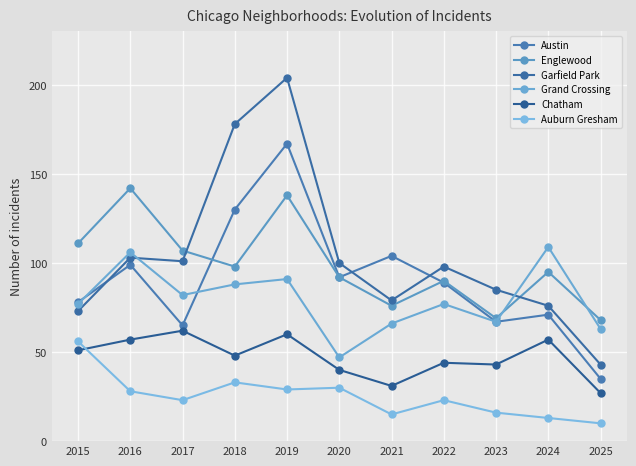

True or false: Garfield Park has a value of 204 at 2019.

True